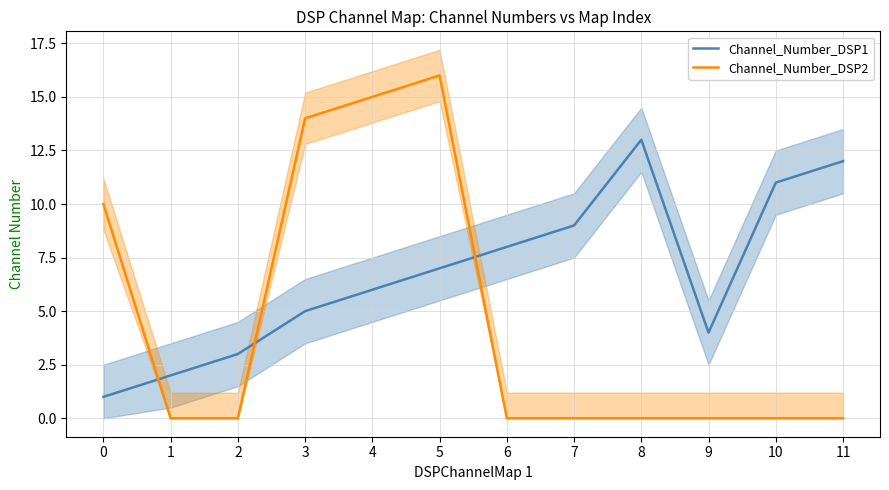

How many times do Channel_Number_DSP1 and Channel_Number_DSP2 cross each other?

3